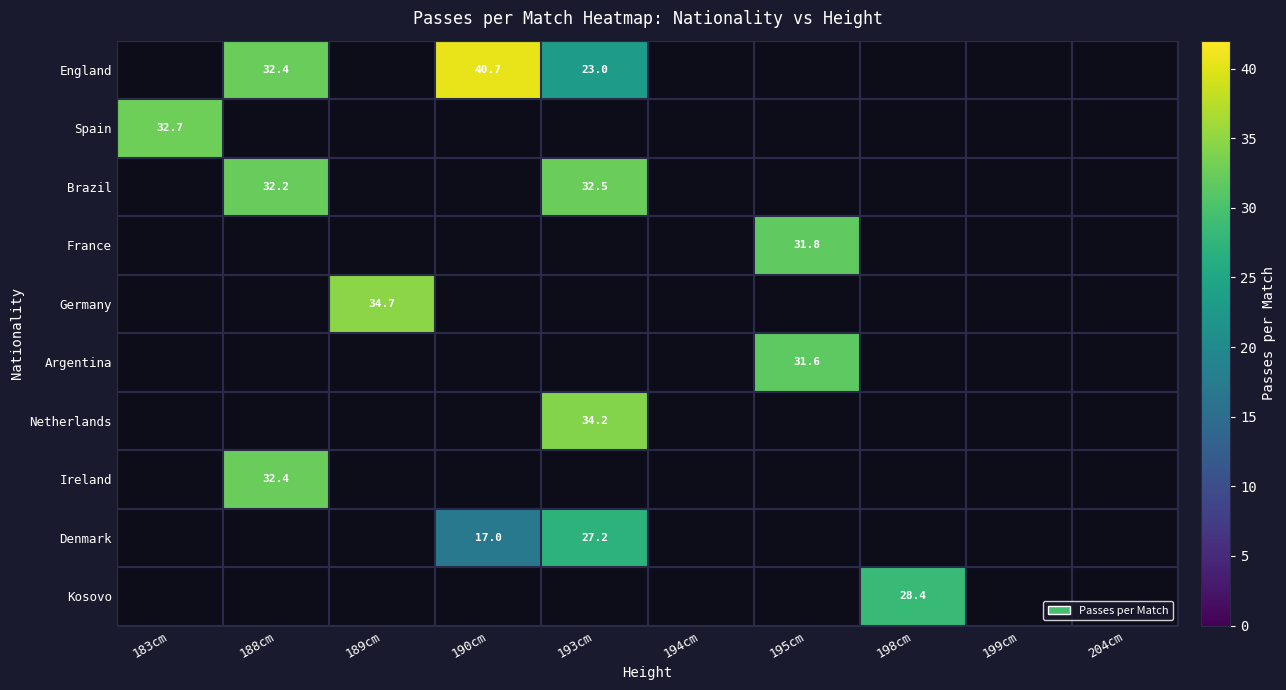

Read the Netherlands value at 193cm.

34.2